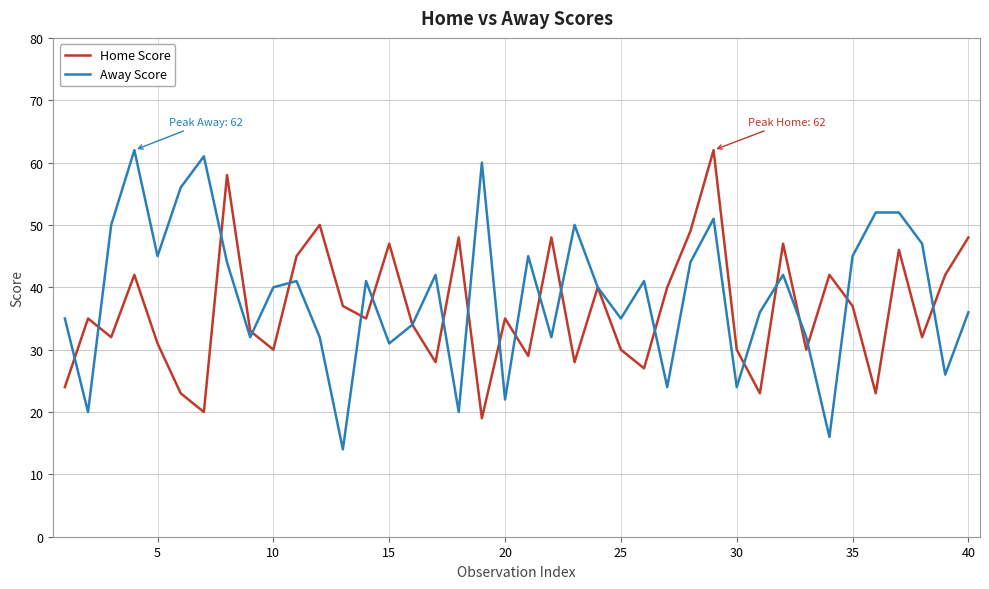

What is the lowest value of the Away Score series?

14